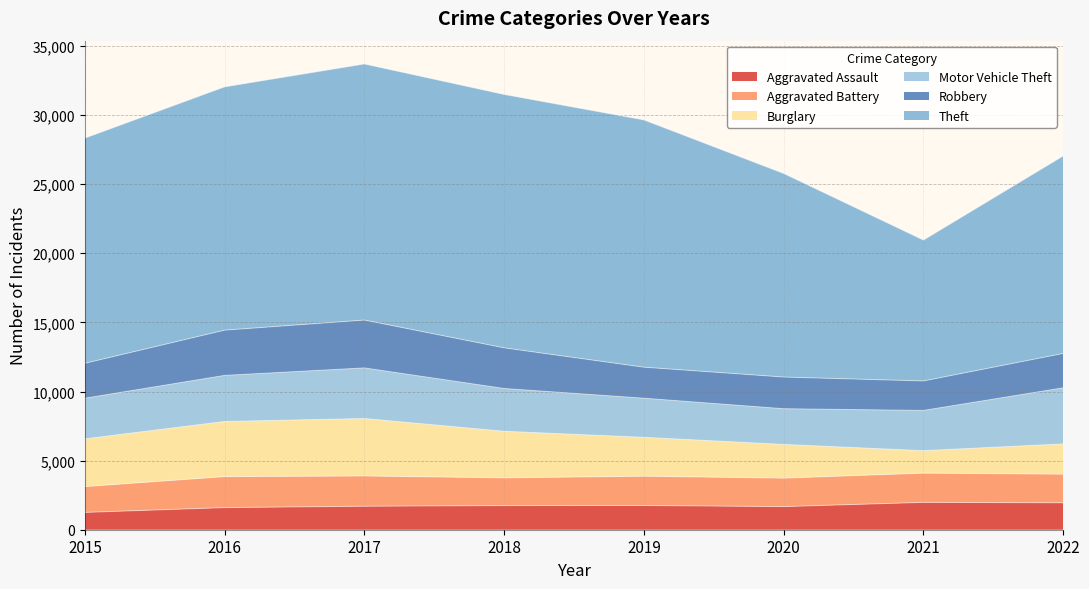

True or false: Aggravated Battery has more than 2 points higher than both neighbors.

True